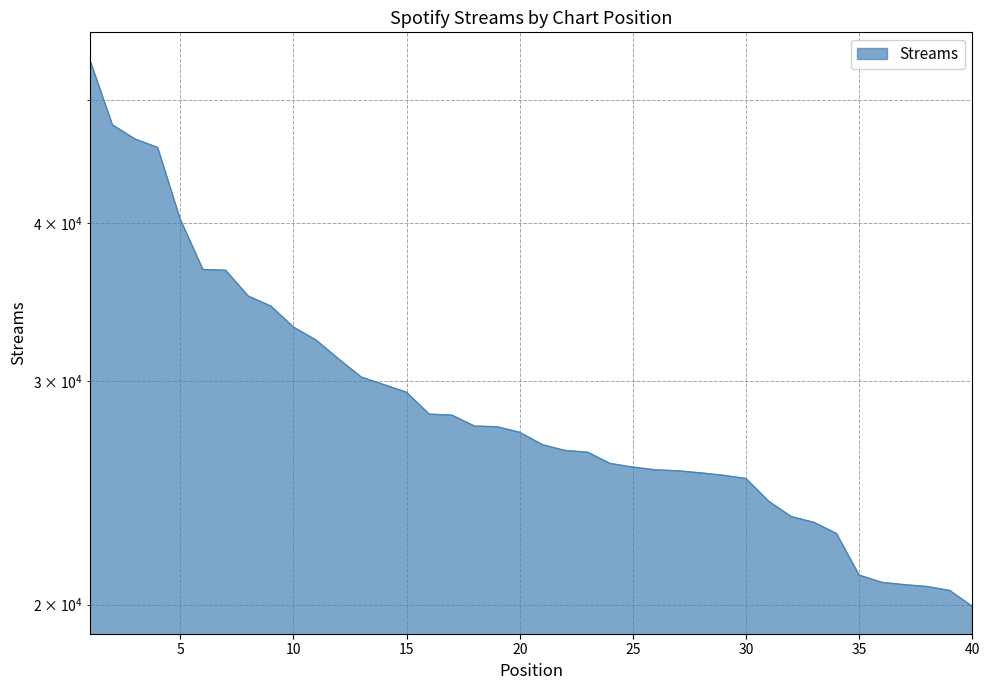

Does the chart have visible grid lines?

Yes